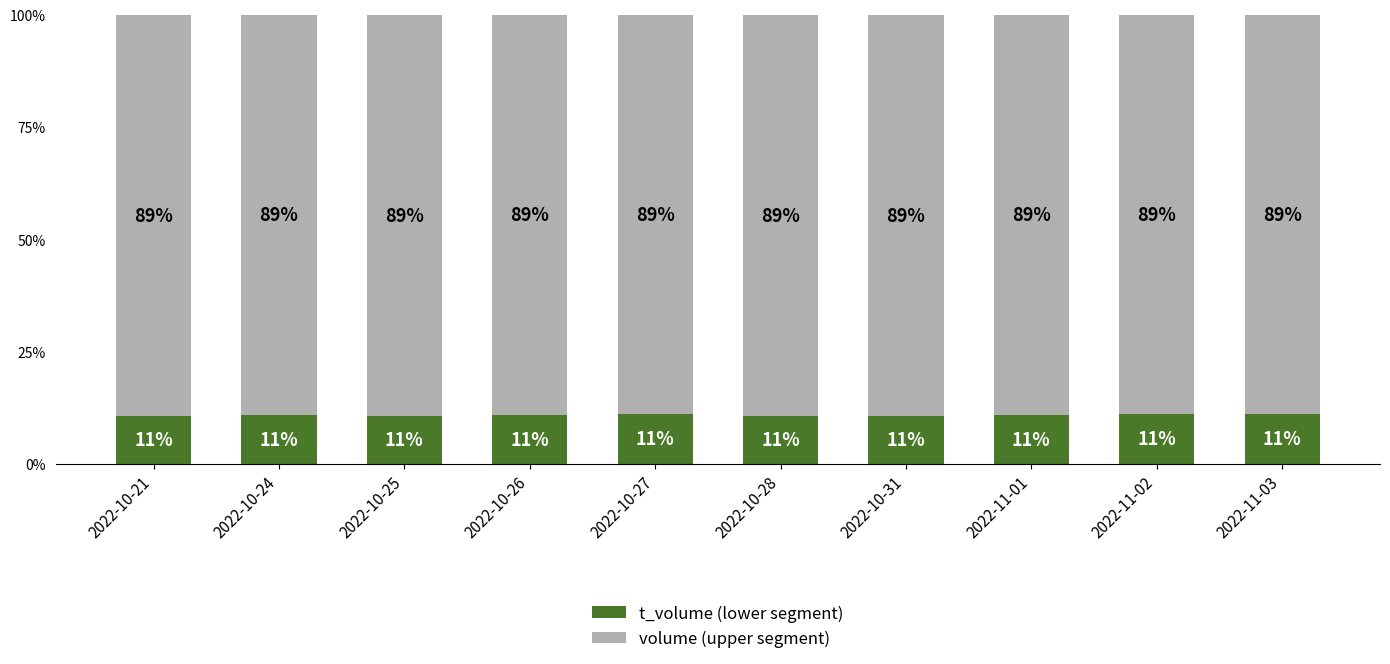

Is it true that t_volume (lower segment) equals 10.8 at 2022-11-01?

True